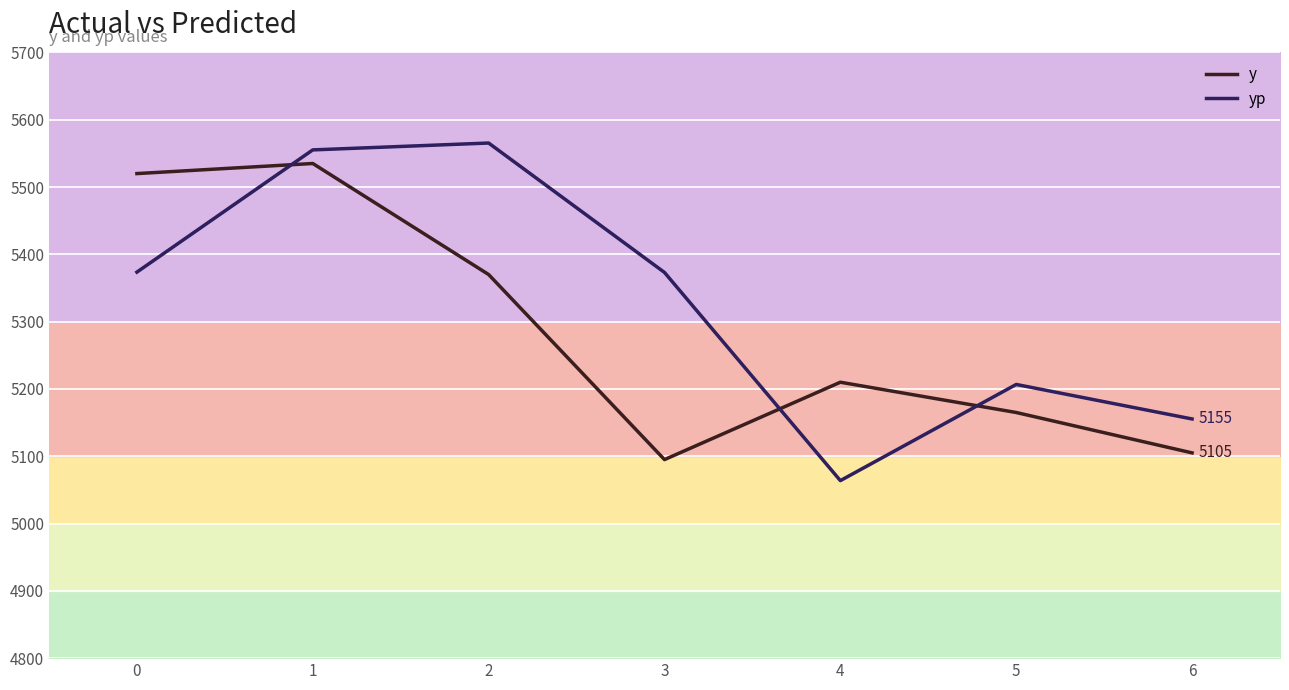

How many data points in y are less than 5210?

3